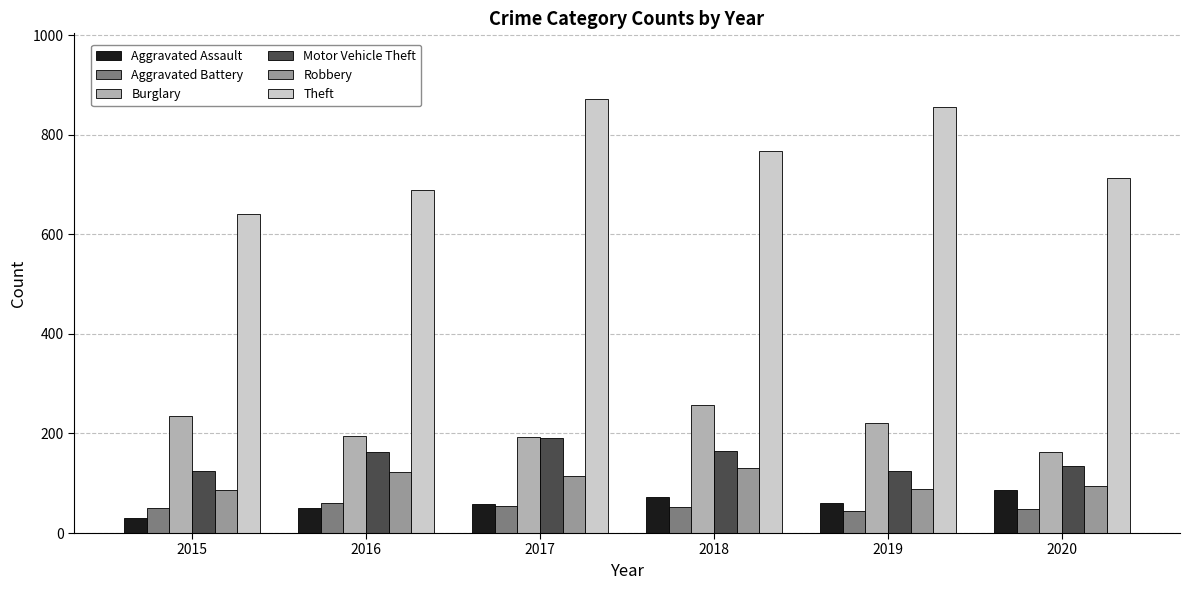

What is the maximum value for Motor Vehicle Theft?

191